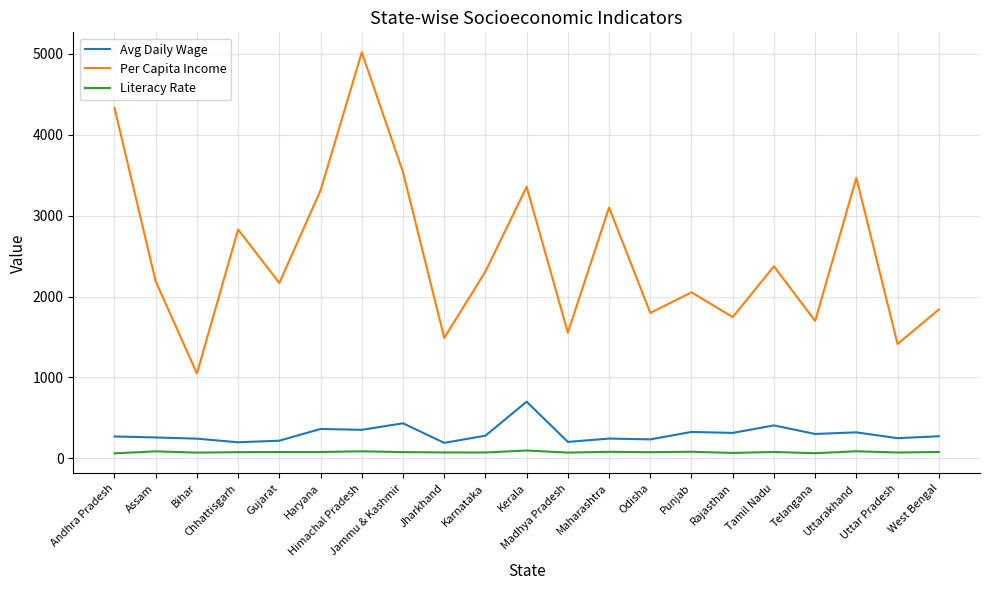

At which label is Avg Daily Wage closest to 444?

Jammu & Kashmir